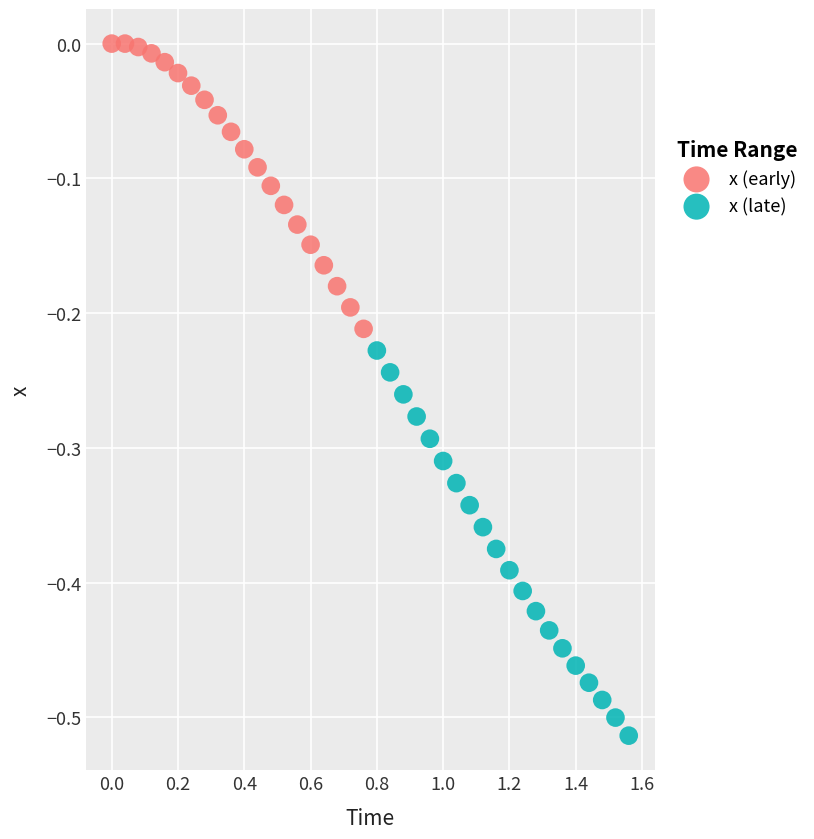

What are all the series names shown in the legend?

x (early), x (late)